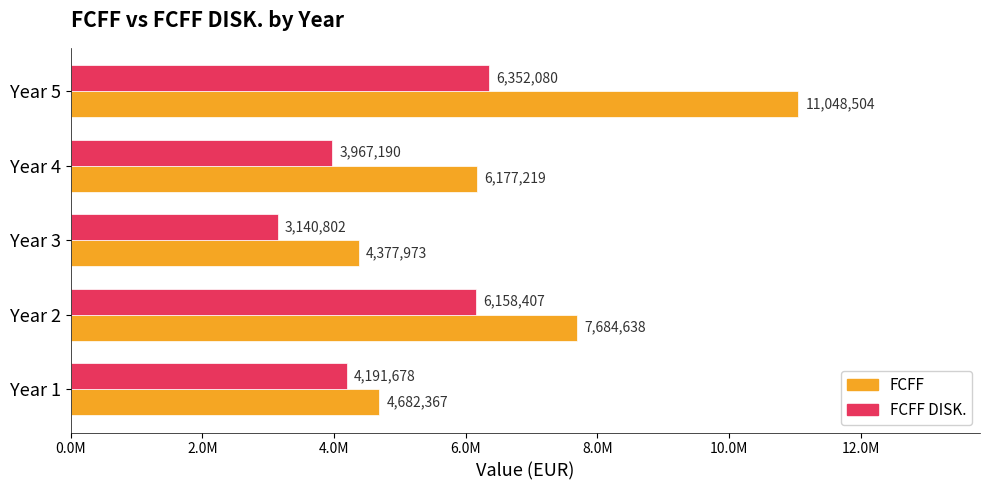

What are all the series names shown in the legend?

FCFF, FCFF DISK.